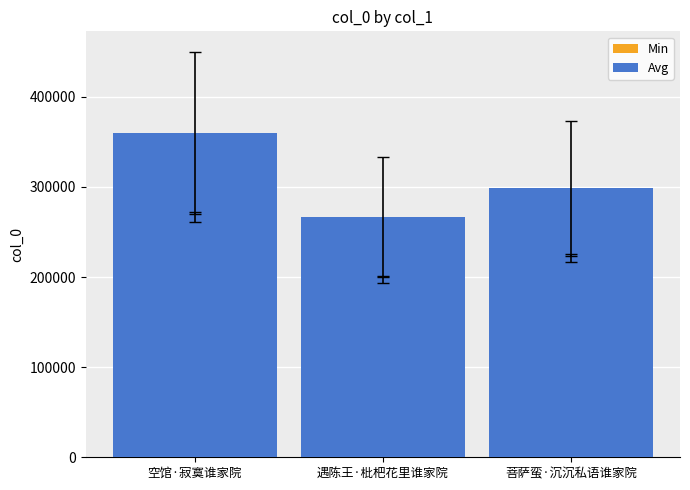

What is the label of the 3rd bar from the left?

菩萨蛮·沉沉私语谁家院